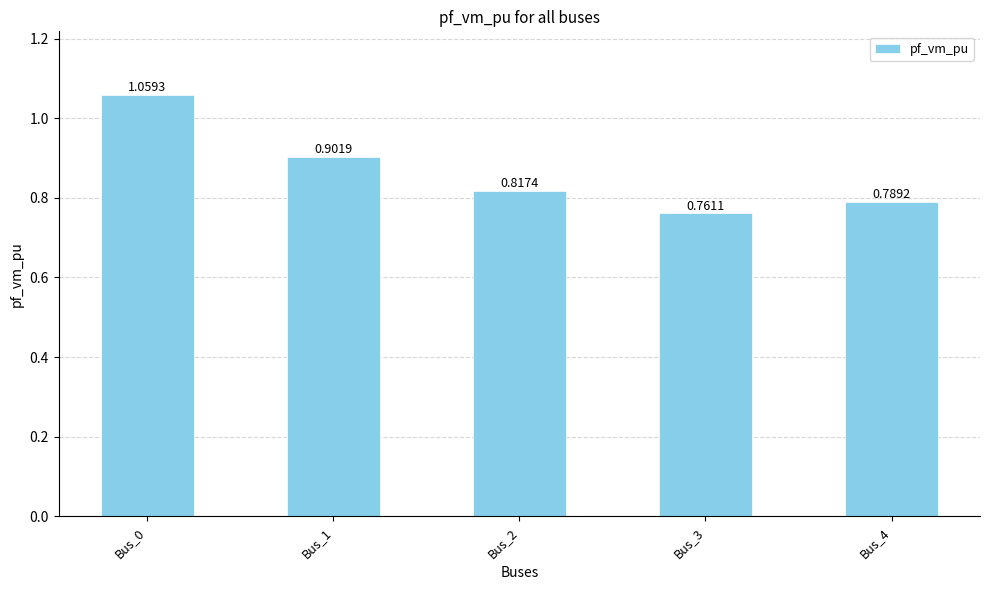

How many values are between 0 and 1?

4